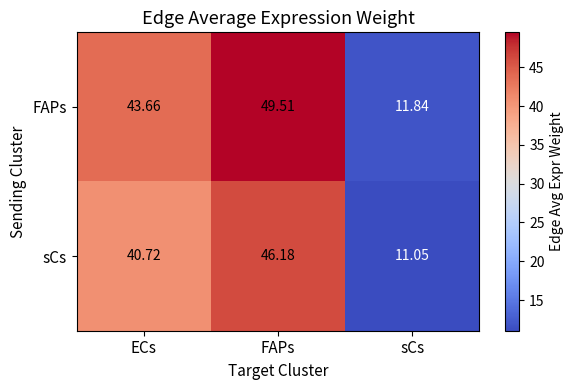

Between ECs and sCs, which series saw the biggest shift?

FAPs